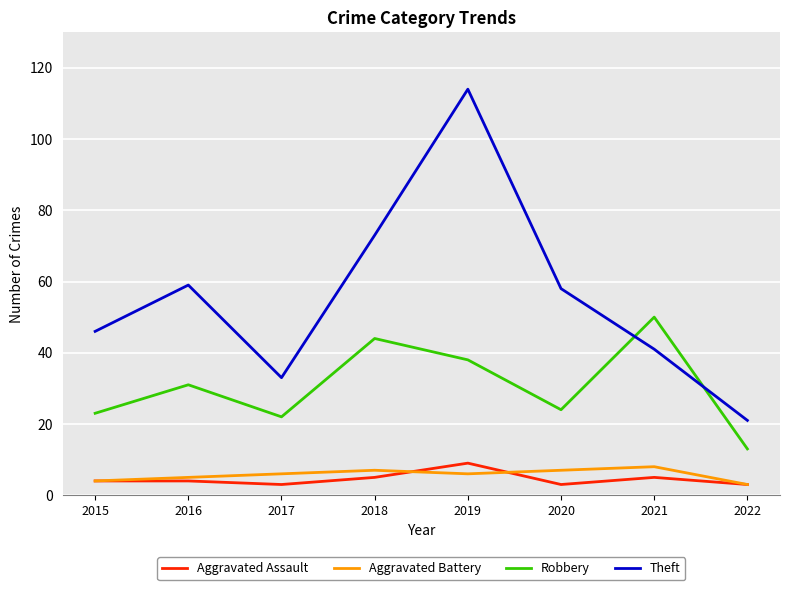

What is the sum of the Theft values at 2022 and 2017?

54